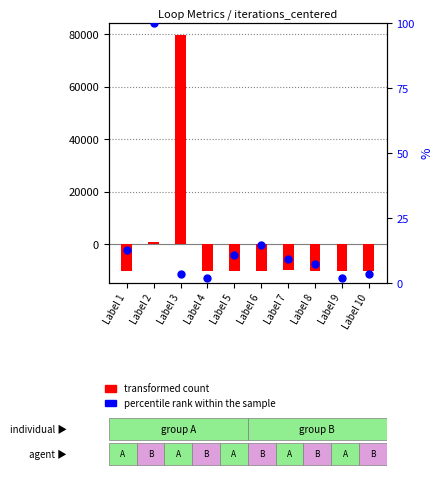

Is the value of transformed count at Label 7 greater than the value of percentile rank within the sample at Label 9?

No